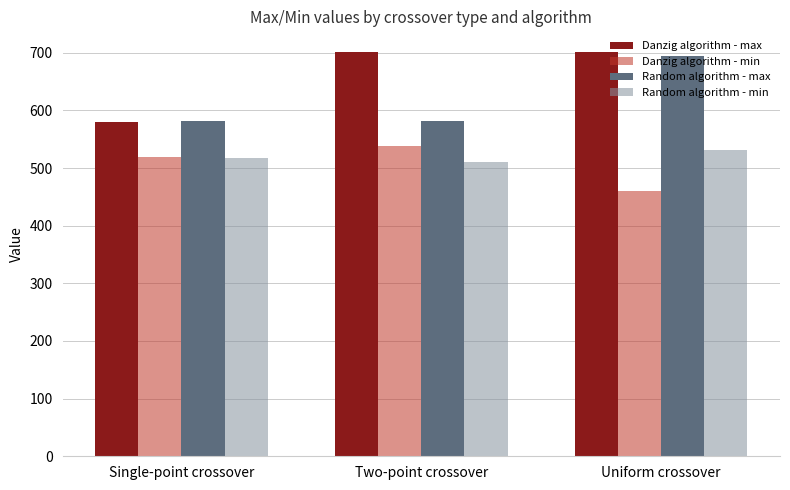

How many series are shown in this chart?

4